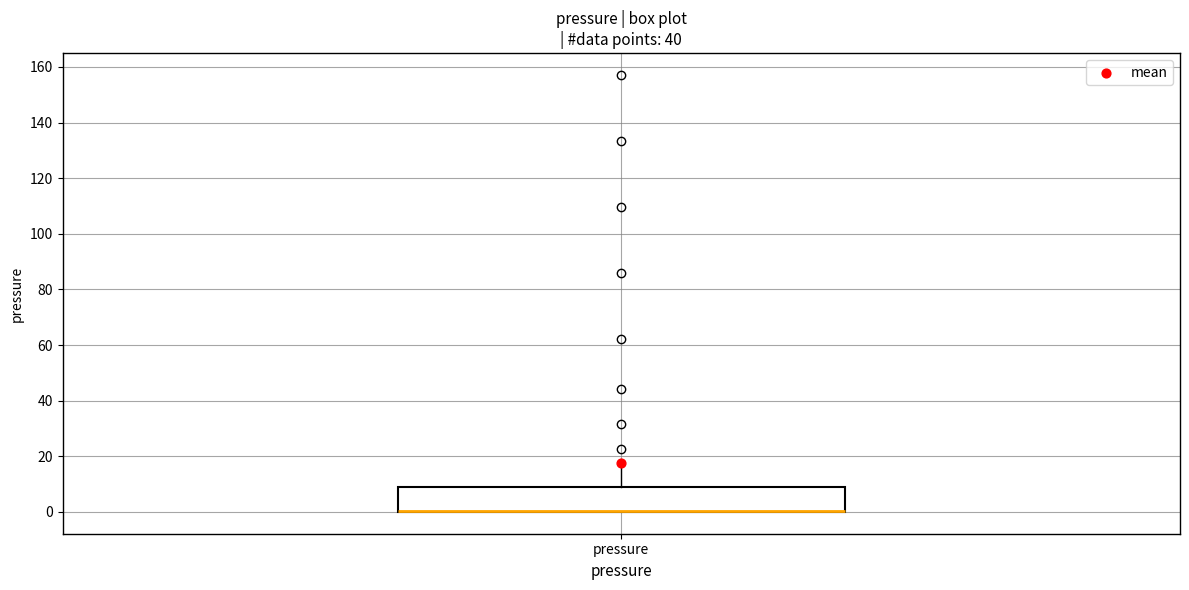

Read this box plot against the y-axis: the position of the median line, the range covered by the box, and the ends of both whiskers. The values are not printed on the chart, so give them approximately, as read against the axis.

median 0 (drawn on the box's lower edge), box 0 to 8, whiskers 0 to 16